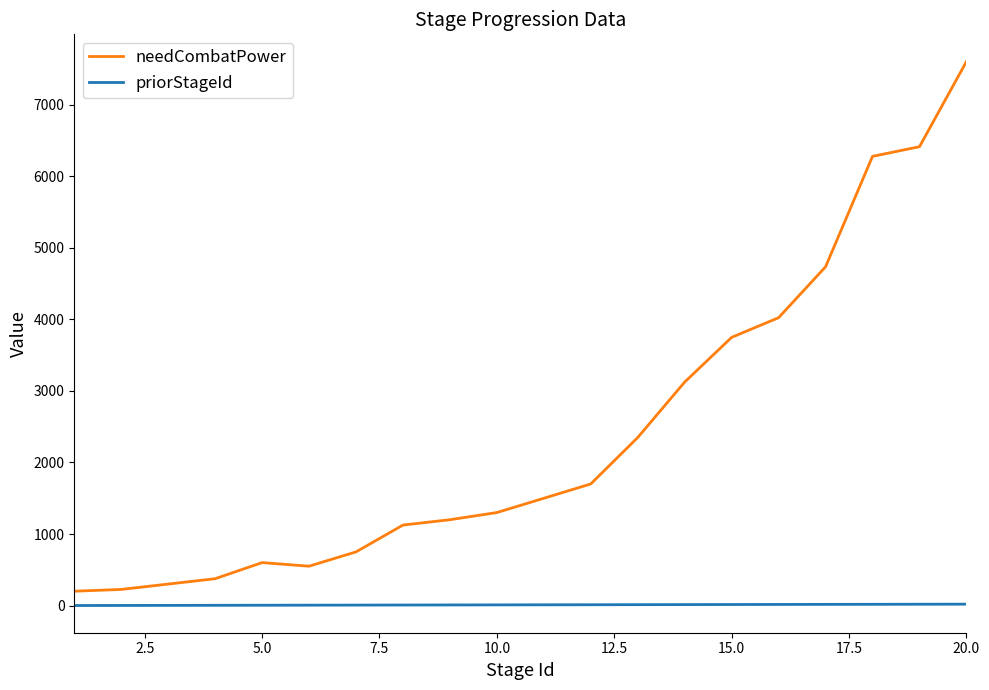

What is the difference between the maximum and minimum values in the needCombatPower series?

7407